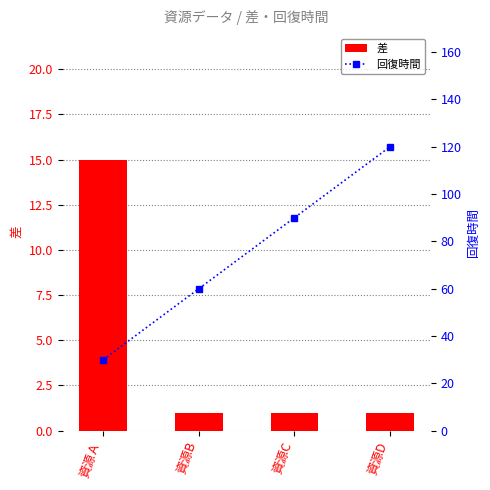

What is the sum of the 差 values at 資源Ａ and 資源D?

16